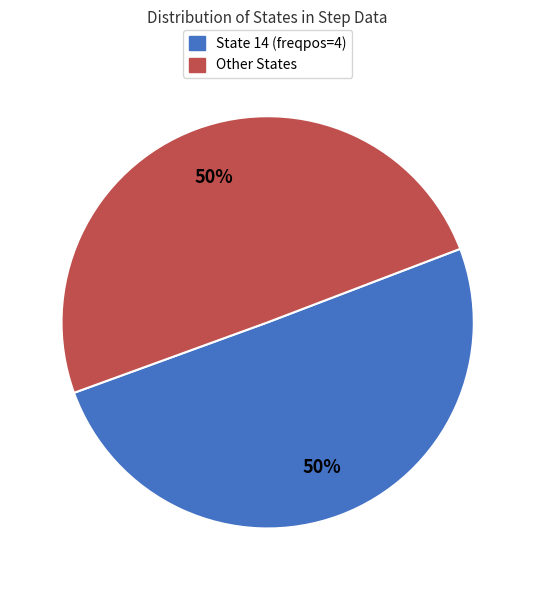

How many segments does this pie chart have?

2